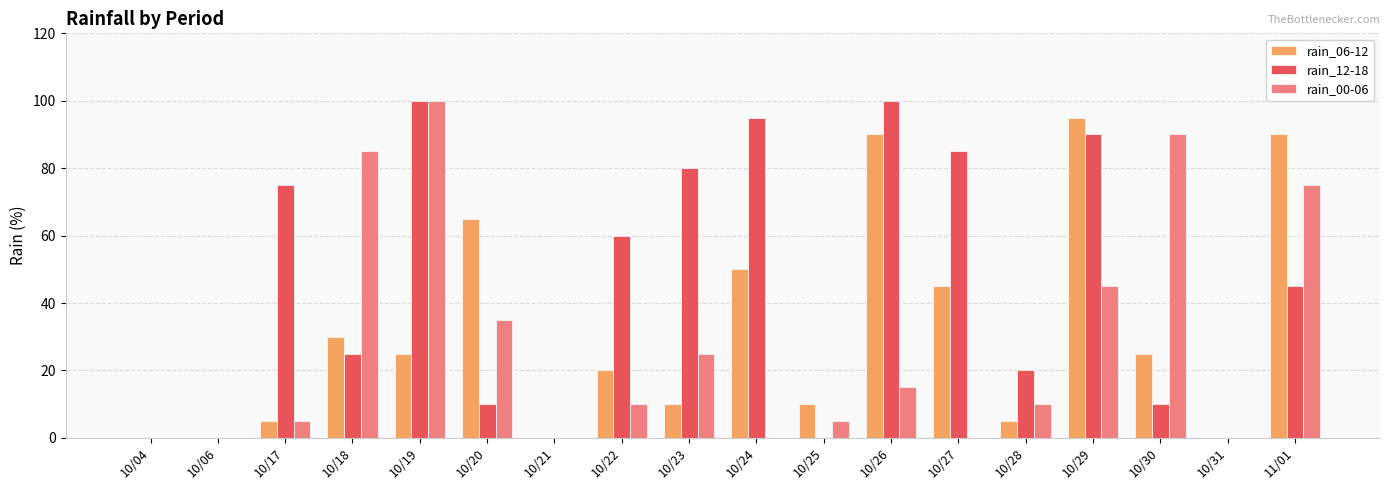

Reading right to left, what are all the values shown in this chart?

rain_06-12: 11/01=90	10/31=0	10/30=25	10/29=95	10/28=5	10/27=45	10/26=90	10/25=10	10/24=50	10/23=10	10/22=20	10/21=0	10/20=65	10/19=25	10/18=30	10/17=5	10/06=0	10/04=0
rain_12-18: 11/01=45	10/31=0	10/30=10	10/29=90	10/28=20	10/27=85	10/26=100	10/25=0	10/24=95	10/23=80	10/22=60	10/21=0	10/20=10	10/19=100	10/18=25	10/17=75	10/06=0	10/04=0
rain_00-06: 11/01=75	10/31=0	10/30=90	10/29=45	10/28=10	10/27=0	10/26=15	10/25=5	10/24=0	10/23=25	10/22=10	10/21=0	10/20=35	10/19=100	10/18=85	10/17=5	10/06=0	10/04=0